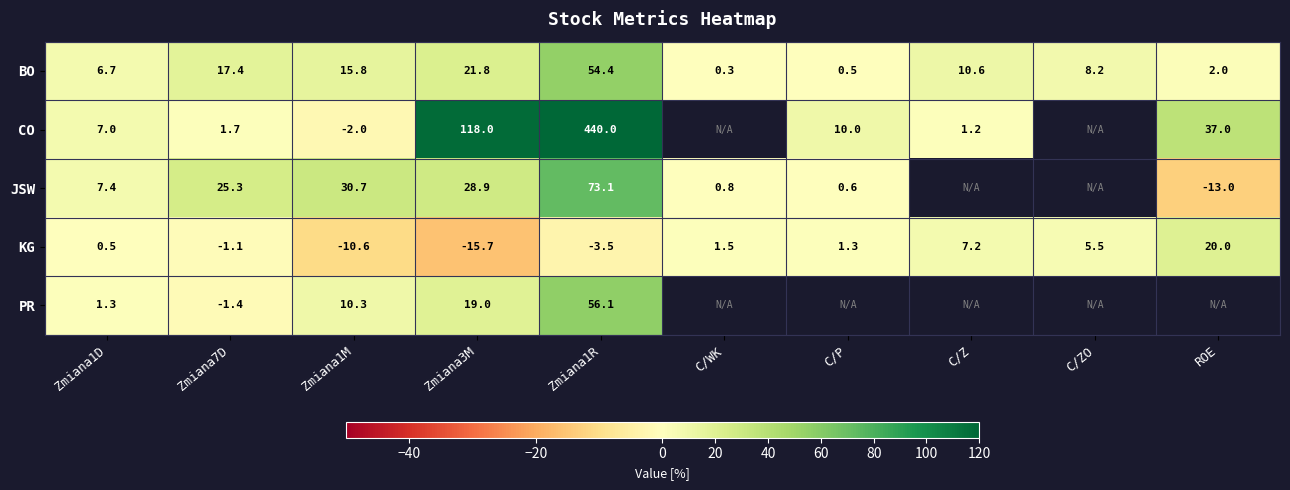

Rank the series at Zmiana1M from highest to lowest value.

JSW, BO, PR, CO, KG